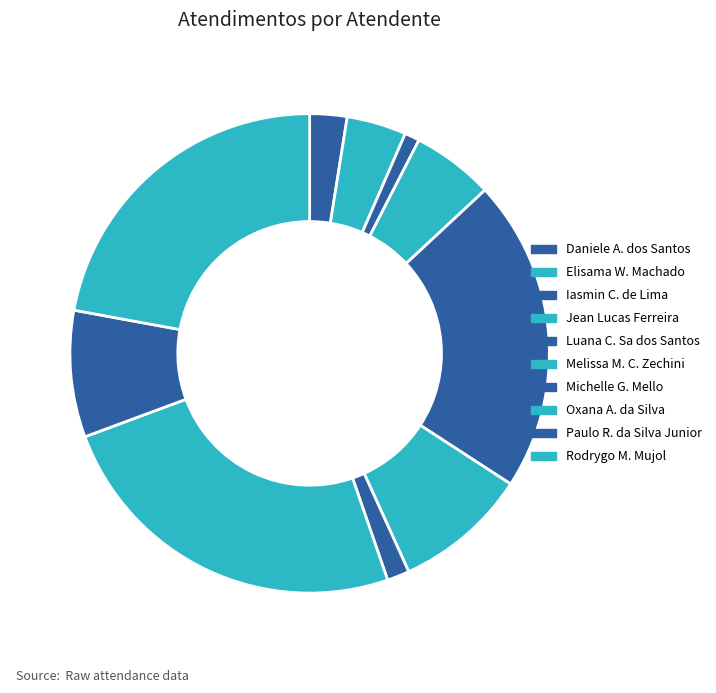

How many segments does this pie chart have?

10